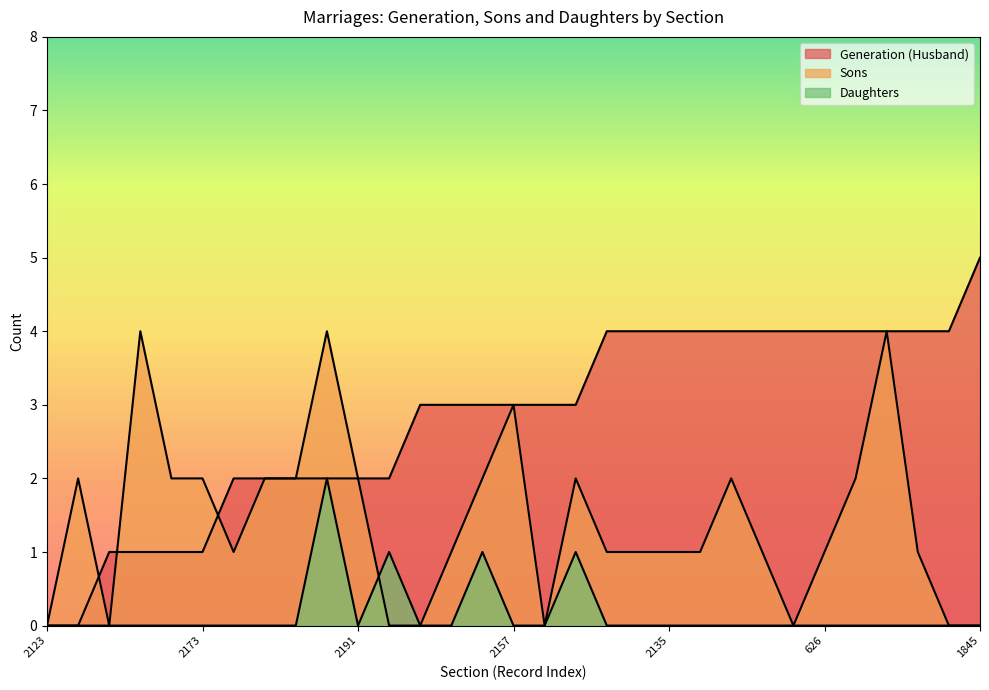

What are all the series names shown in the legend?

Generation (Husband), Sons, Daughters